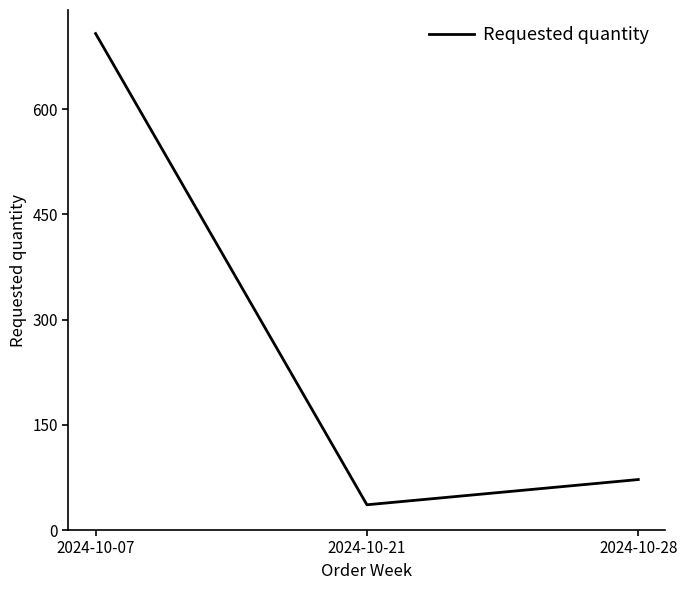

At which label does the data first exceed 72?

2024-10-07